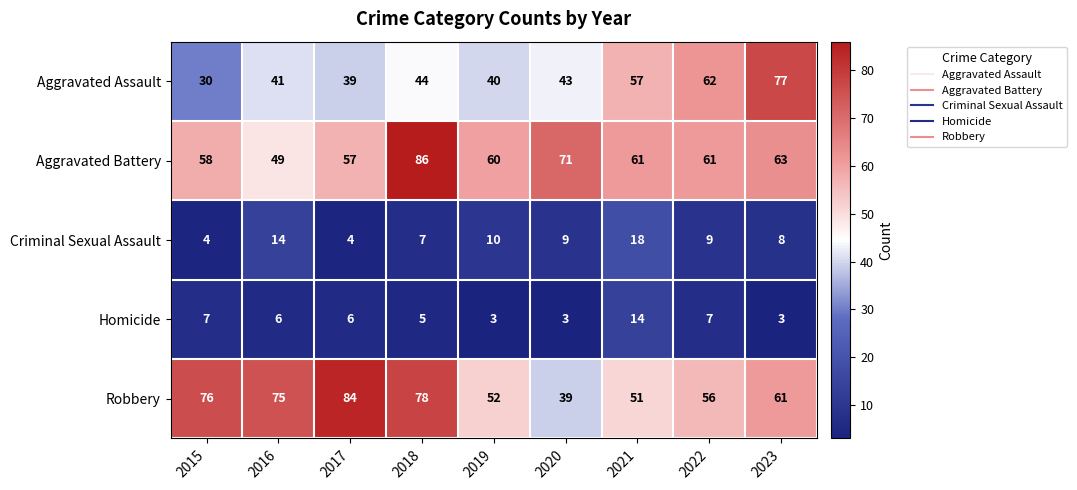

Which series has the largest total across all categories?

Robbery